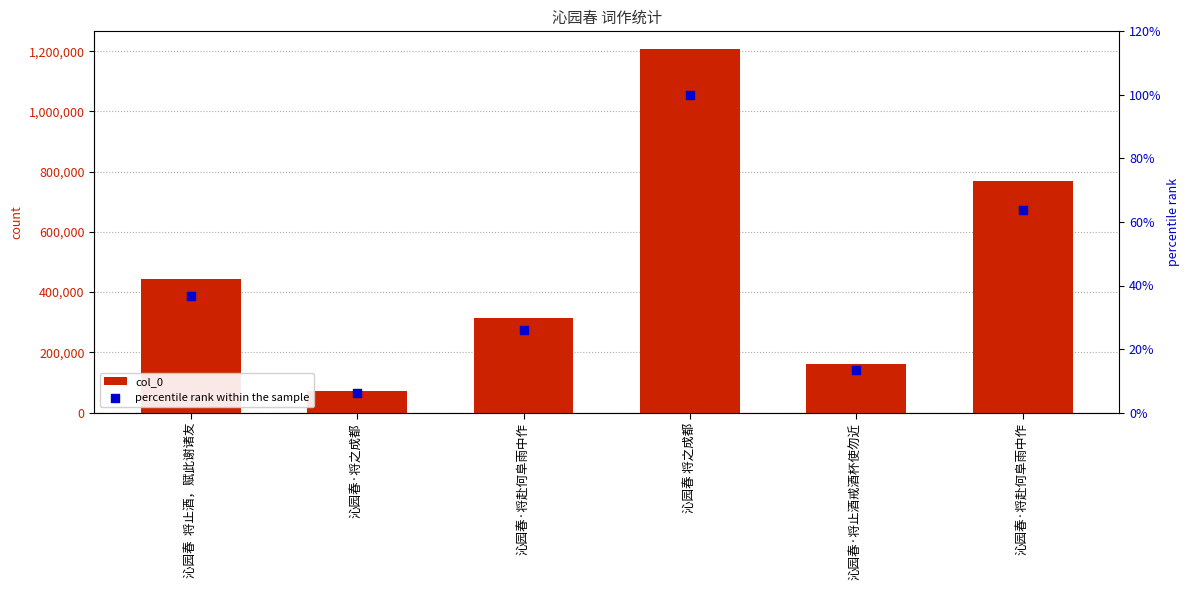

What is the total value across all series at 沁园春  将止酒，赋此谢诸友?

443630.8